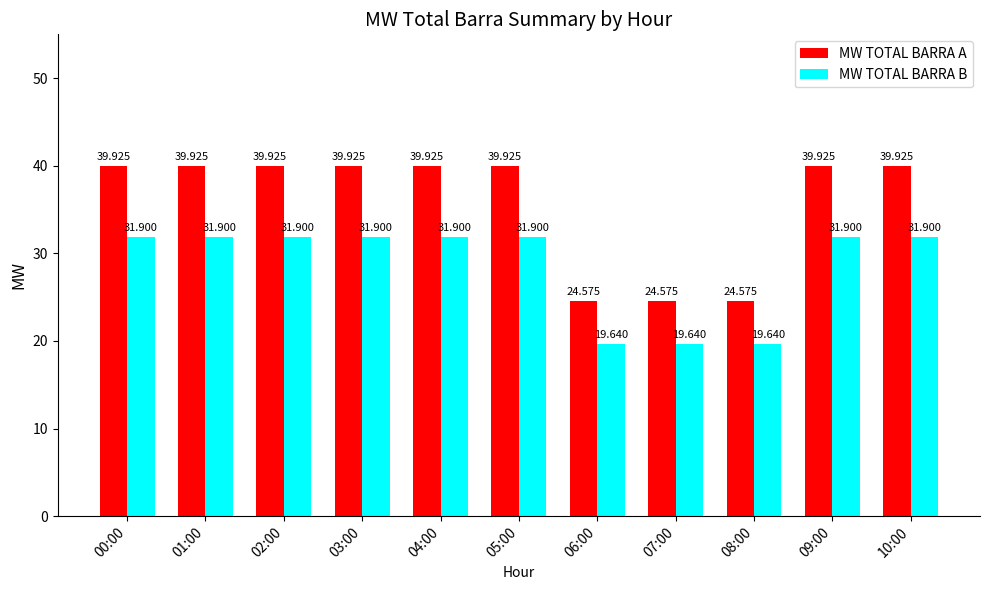

Is the value of MW TOTAL BARRA B at 03:00 greater than the value of MW TOTAL BARRA A at 06:00?

Yes